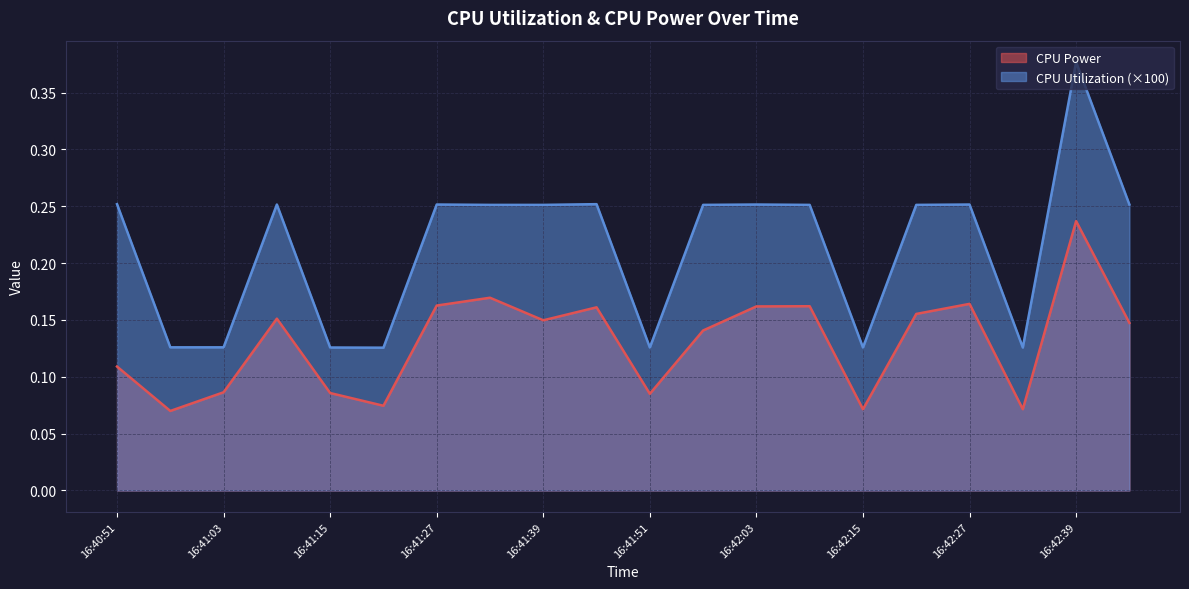

What is the sum of all CPU Power values?

2.6